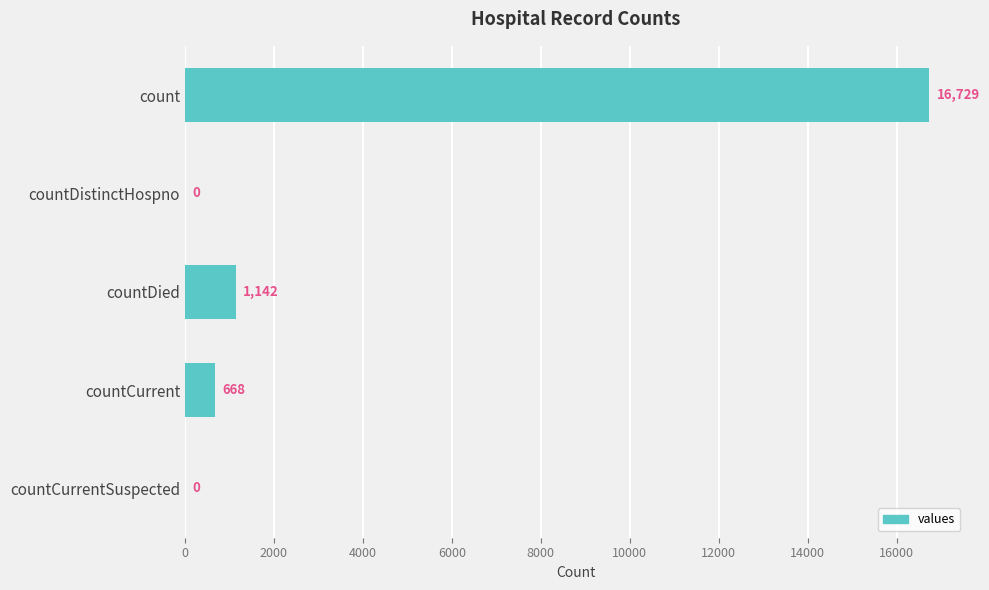

Does the chart contain stacked bars?

No